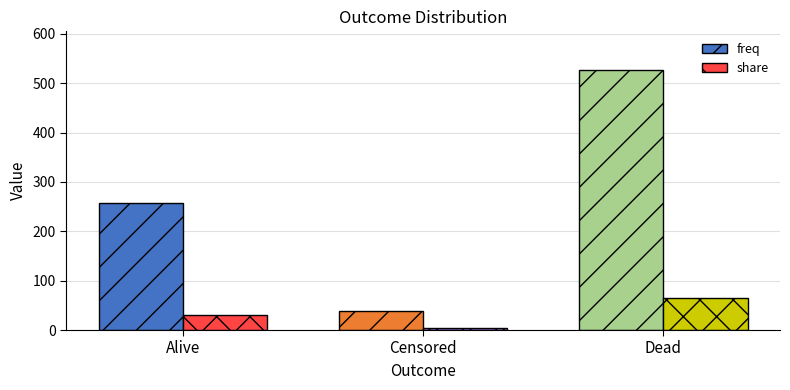

Which series has the largest range (max minus min)?

freq